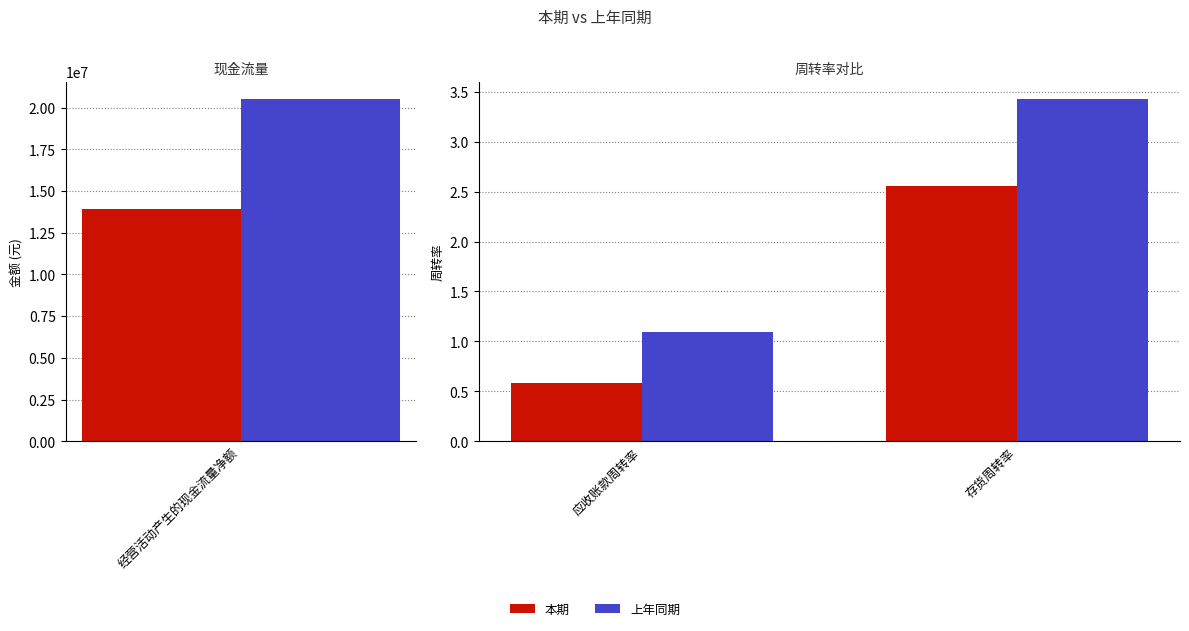

What is the difference between the maximum and minimum values in the 上年同期 series?

2.3